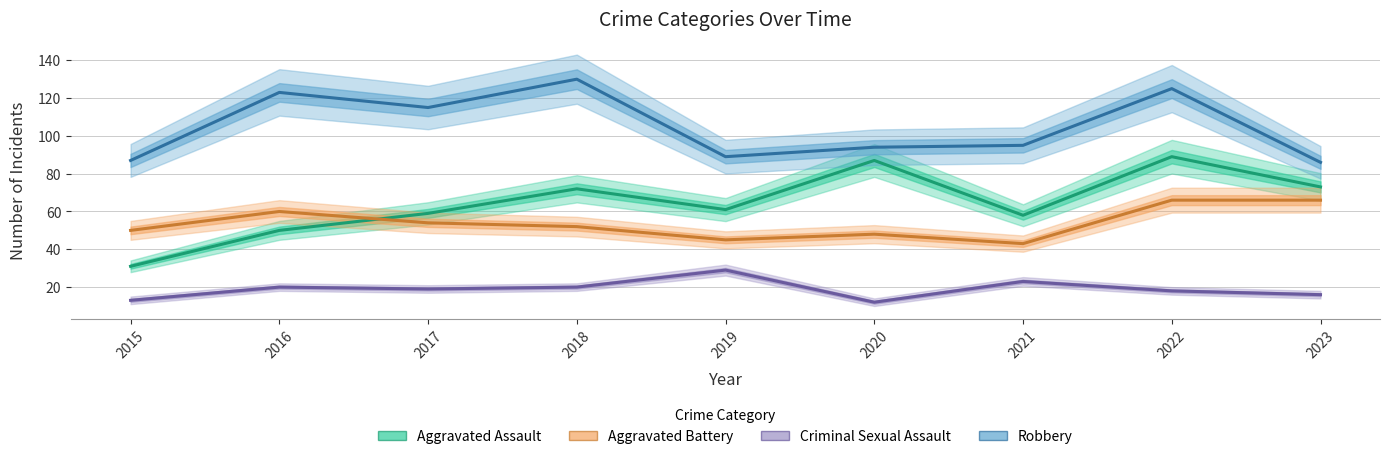

What is the value of the Robbery point at the 7th from the left?

95